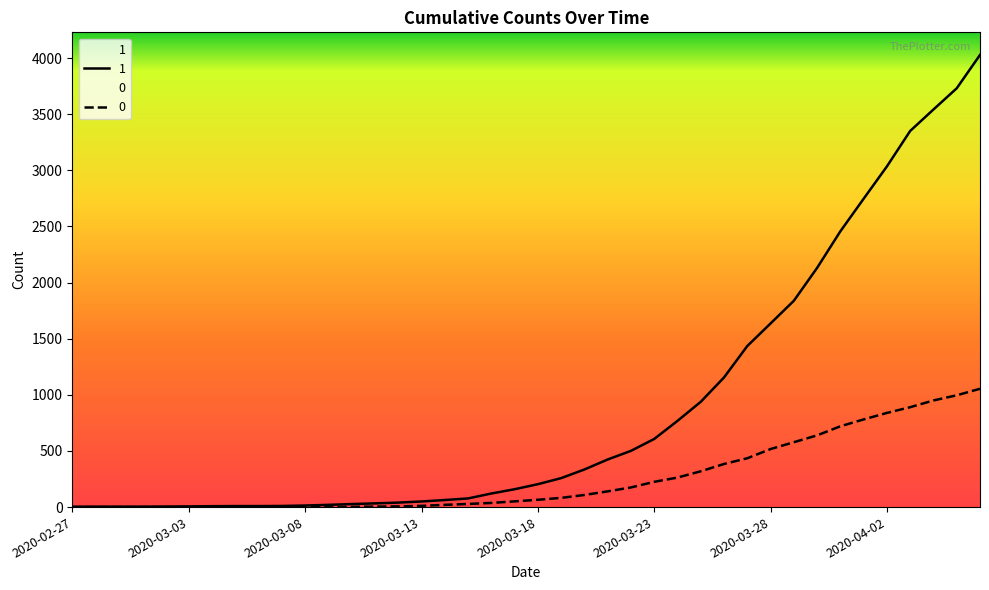

Reading left to right, list all the values displayed in this chart.

1: 3	4	4	4	5	6	8	9	9	10	14	20	27	33	40	50	63	77	121	159	204	258	335	424	501	607	768	938	1155	1435	1636	1838	2131	2457	2747	3035	3351	3542	3731	4028
0: 0	0	0	0	0	0	0	0	0	1	2	2	2	4	6	11	20	28	37	51	65	82	108	140	175	225	263	319	384	435	517	578	639	720	781	839	890	950	996	1054